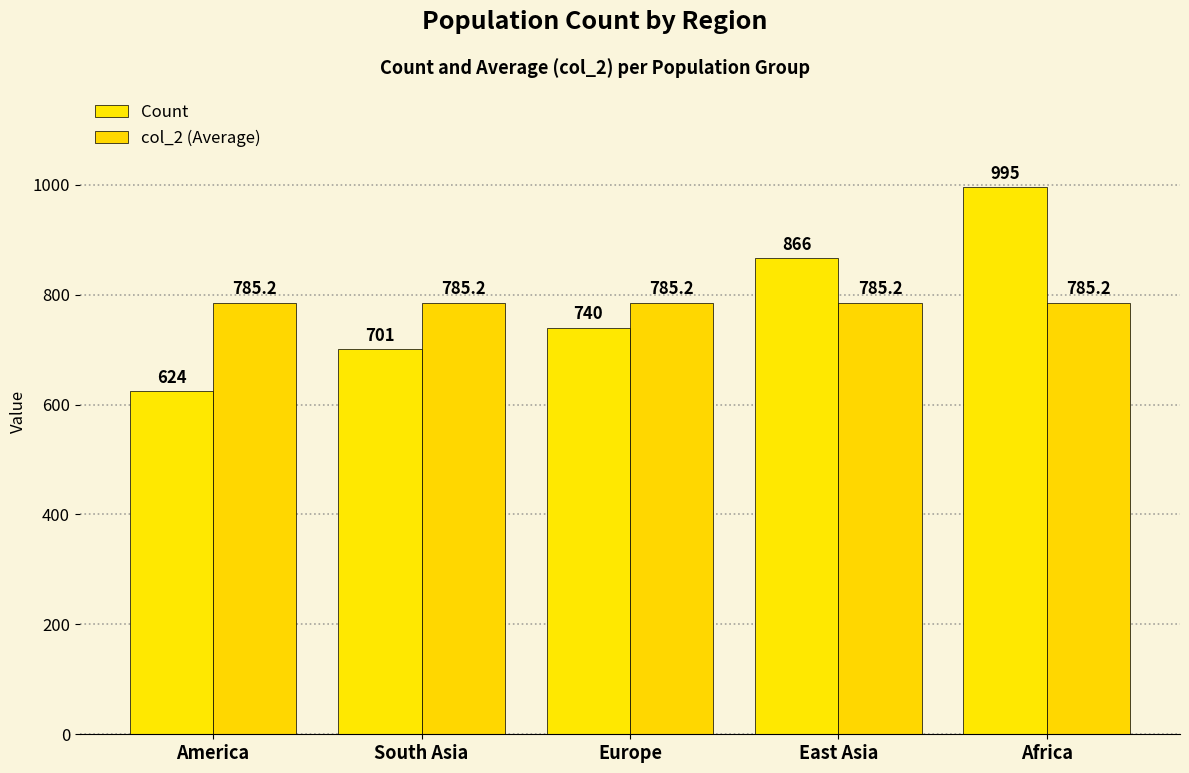

Reading right to left, list all the values displayed in this chart.

Count: 995.0	866.0	740.0	701.0	624.0
col_2 (Average): 785.2	785.2	785.2	785.2	785.2